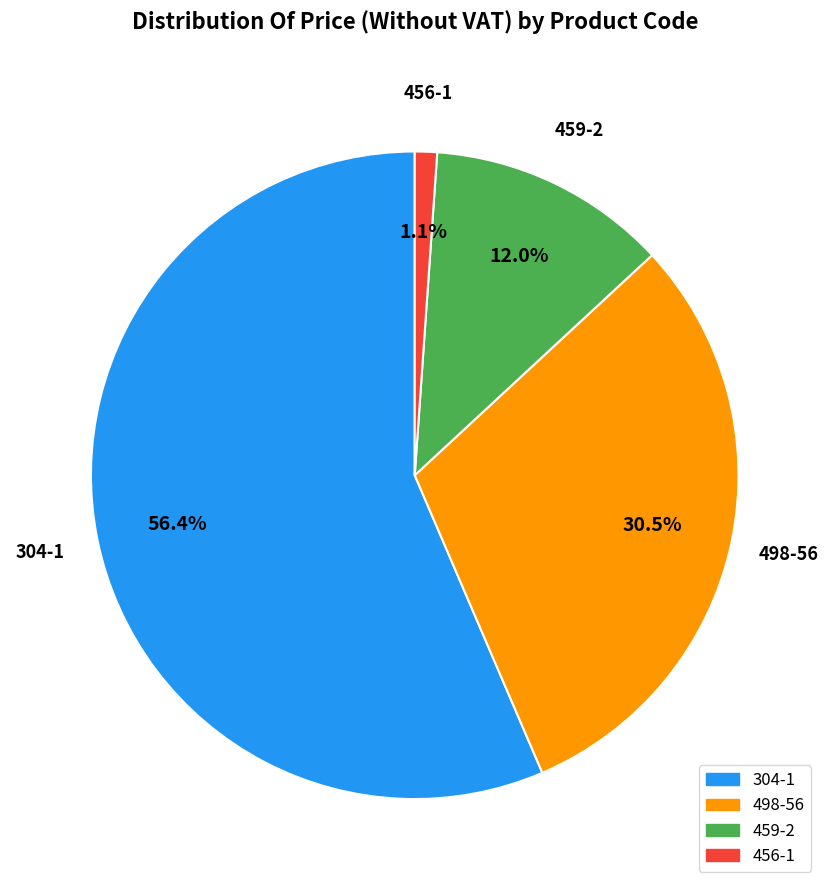

What is the smallest slice in the pie chart?

456-1